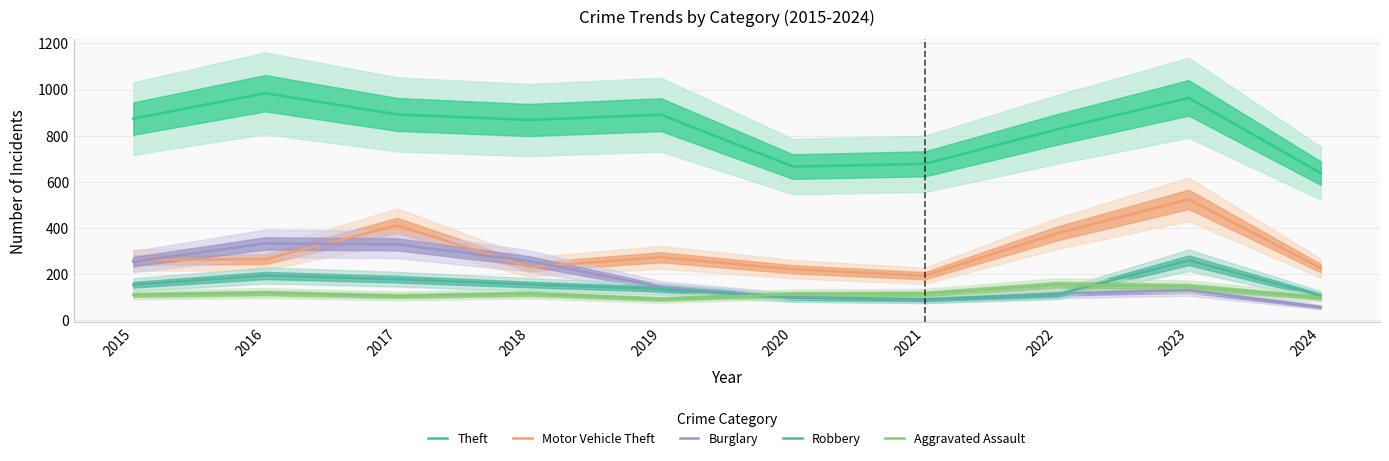

What is the difference between the second highest and minimum values in the Theft series?

326